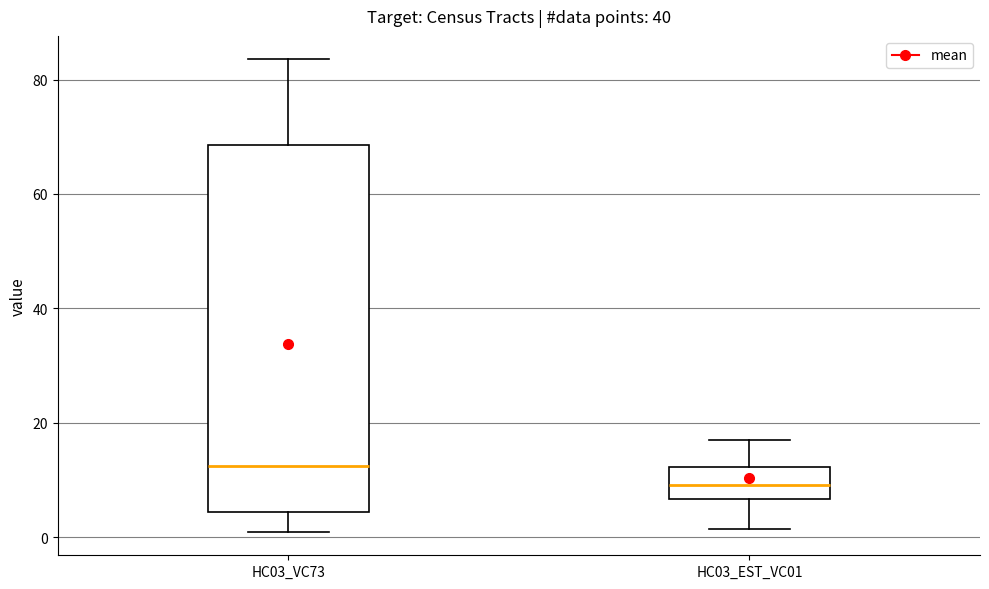

Where does the median line of the box for HC03_EST_VC01 sit on the y-axis? The values are not printed on the chart, so give them approximately, as read against the axis.

10